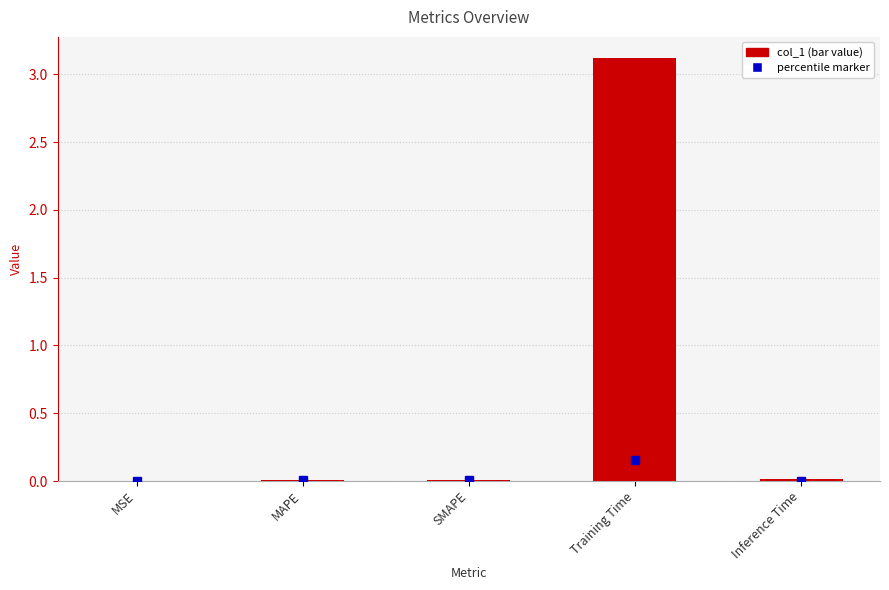

True or false: the data shows 0.0 at MAPE.

True